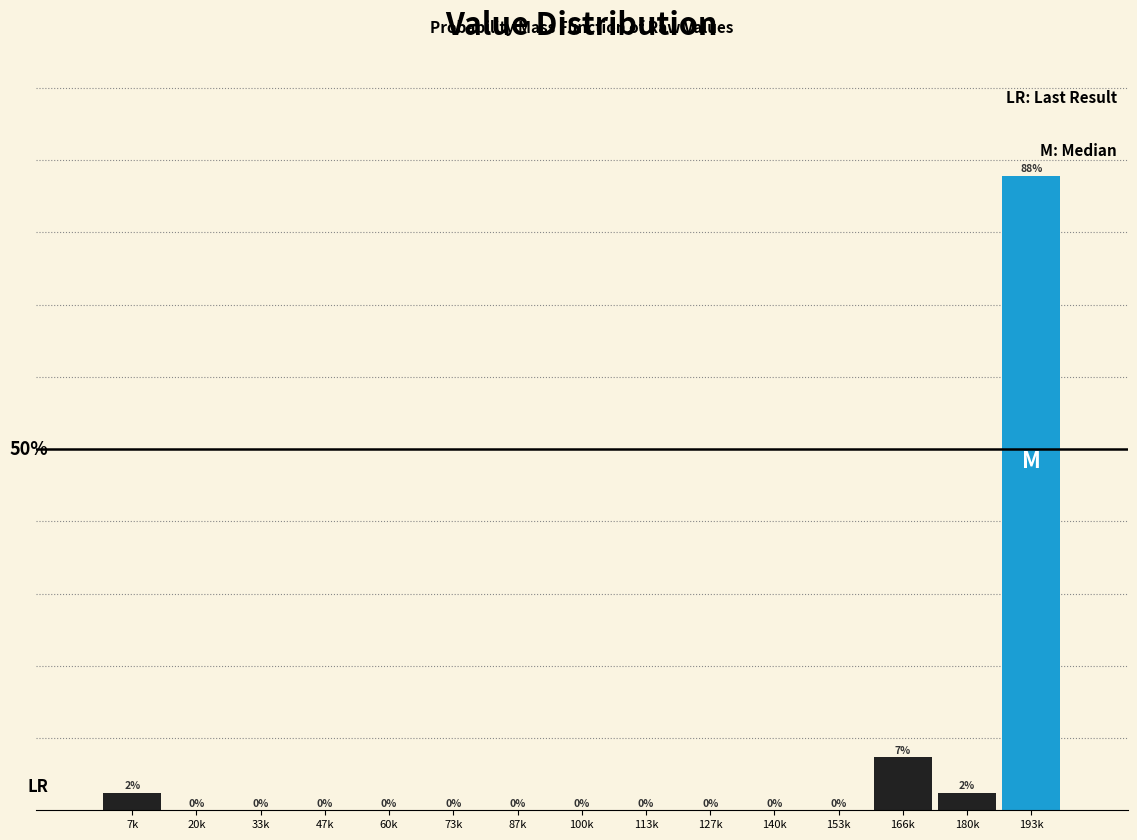

At which category does the chart reach its peak across all series?

193k